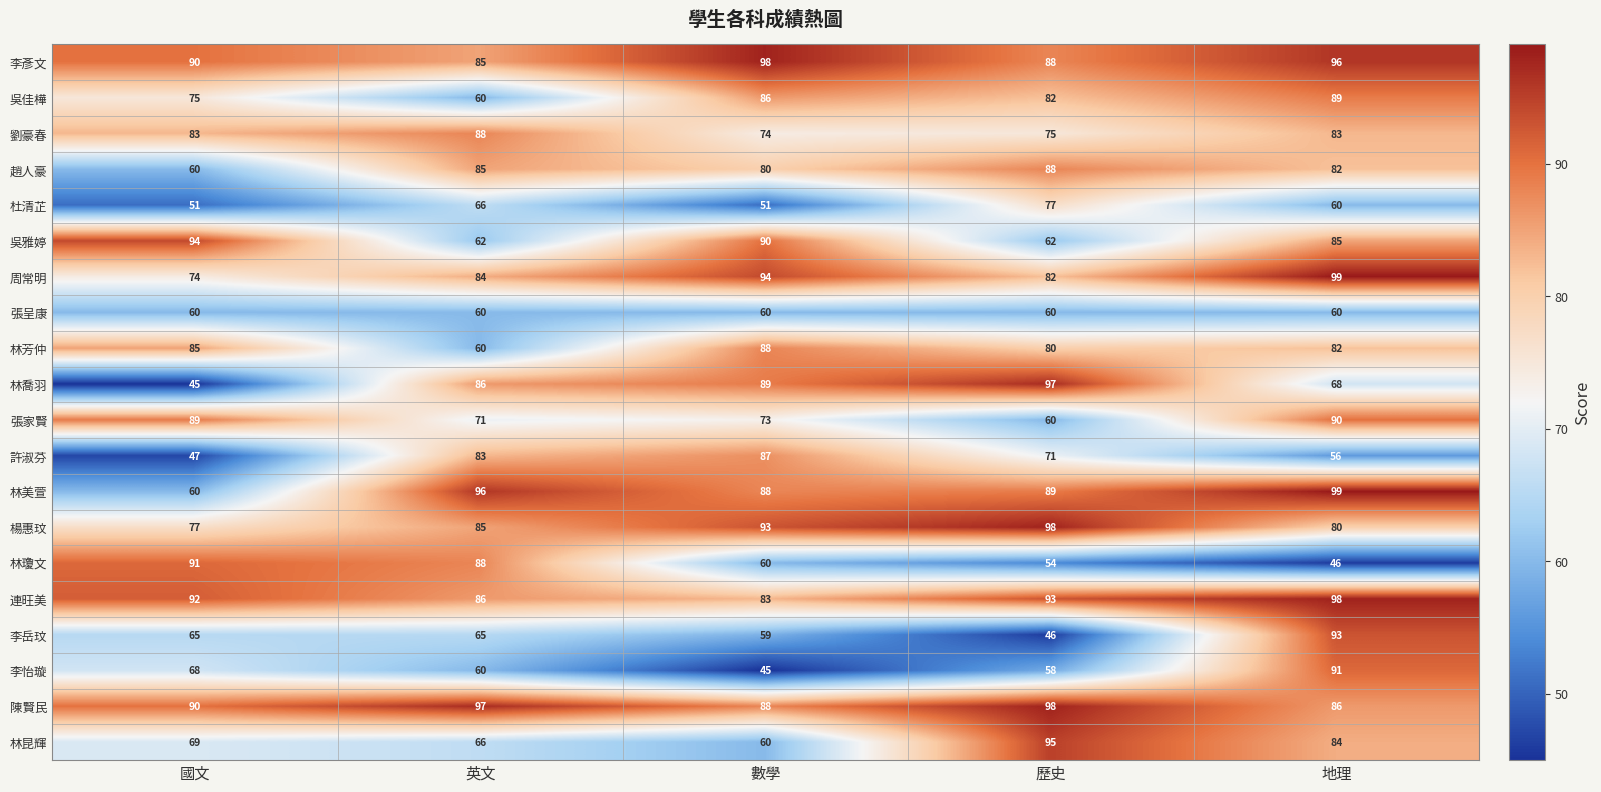

At which label does 陳賢民 reach its peak?

歷史